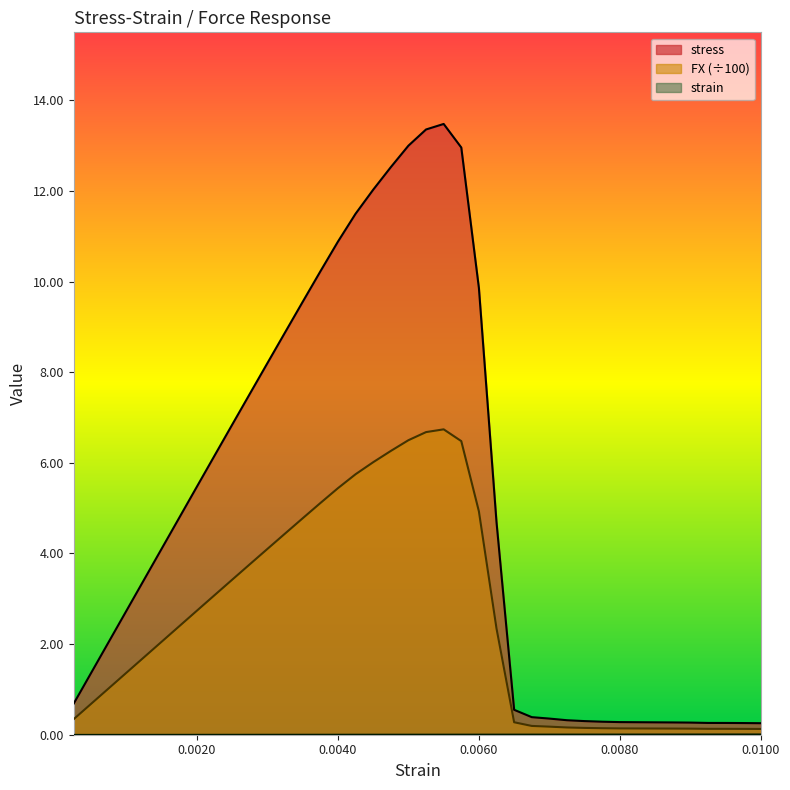

What is the lowest value of the FX series?

0.1